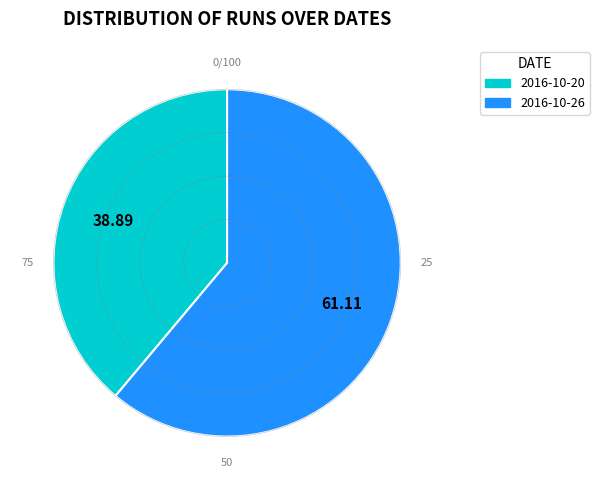

Rank the categories by value from highest to lowest.

2016-10-26, 2016-10-20